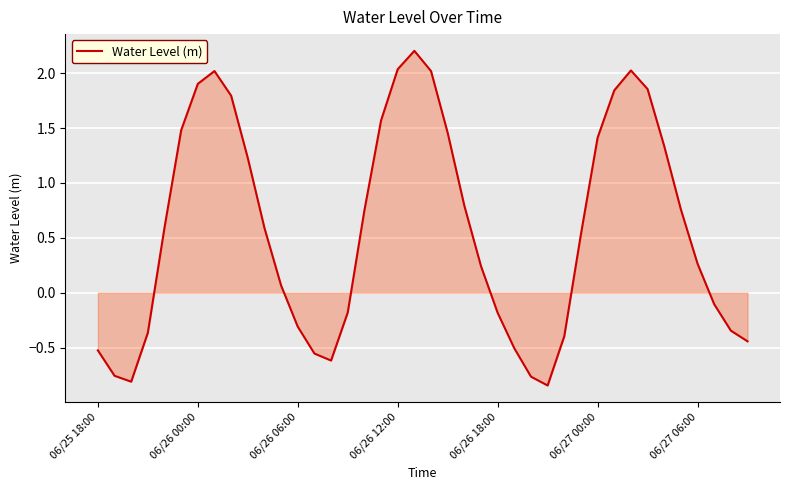

What is the difference between the maximum and minimum values?

3.1